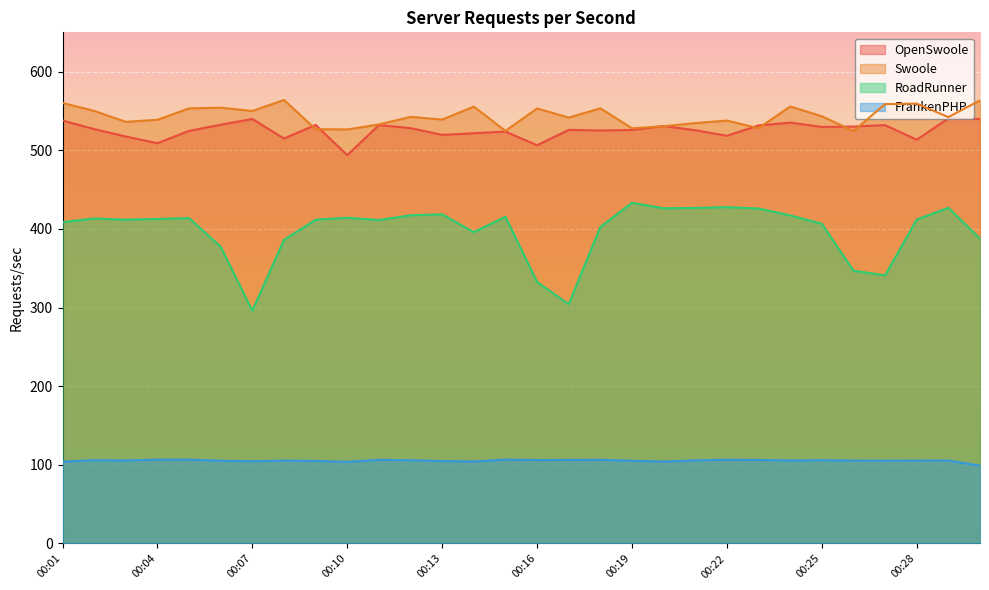

Read the FrankenPHP value at 00:11.

106.4